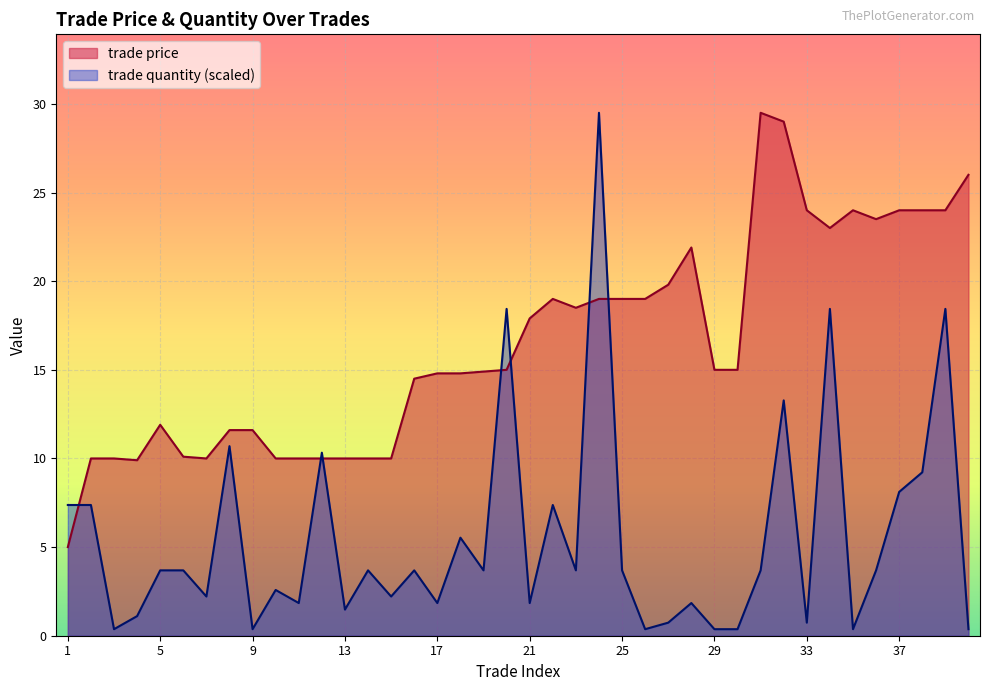

The value of trade quantity at 4 is 0.6. True or false?

False